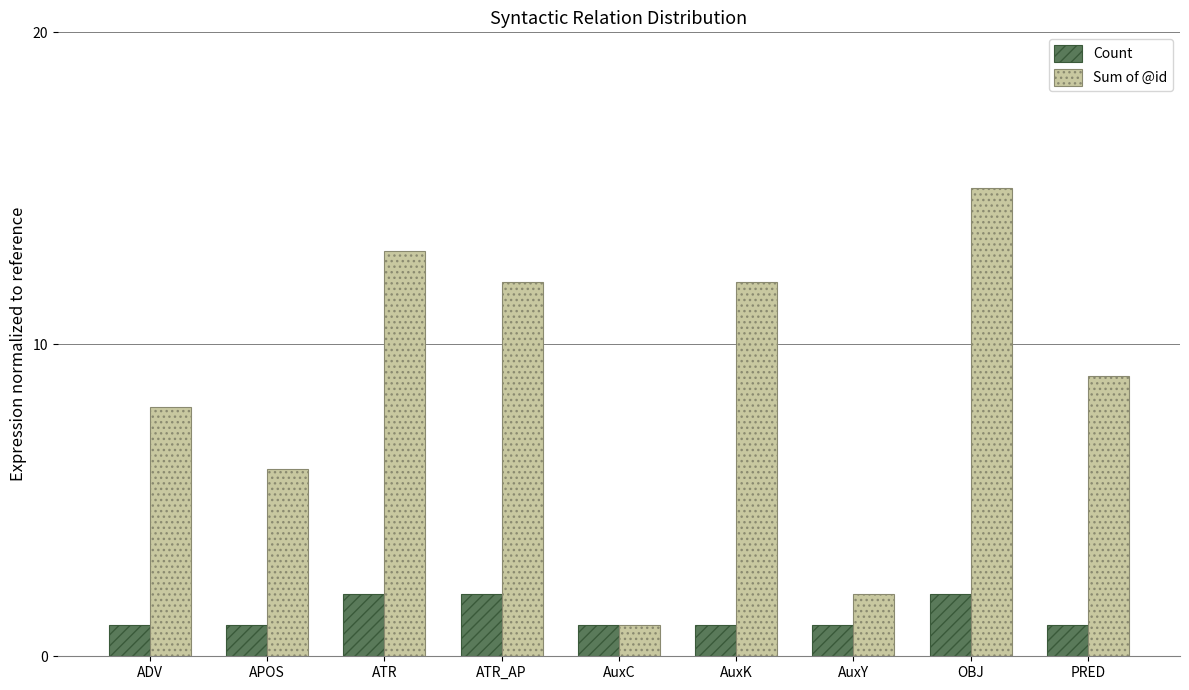

Are the bars grouped side by side (vs. stacked)?

Yes